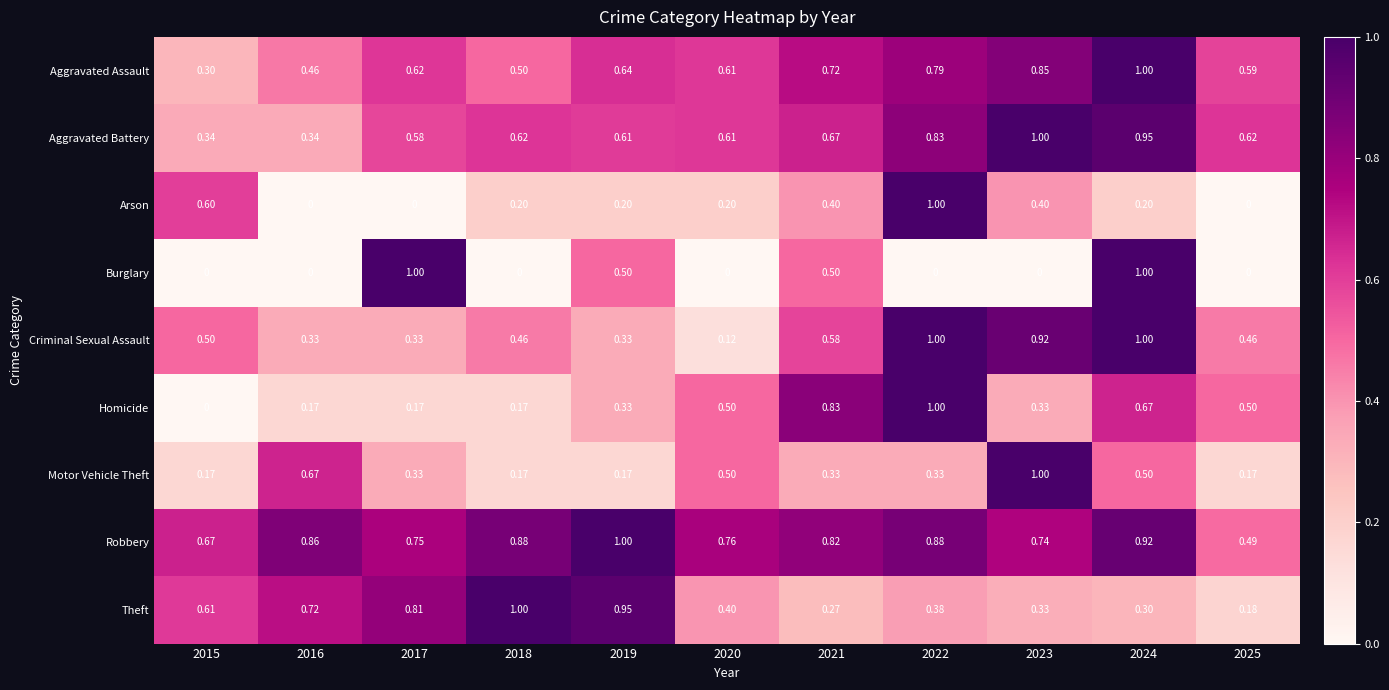

Is the value of Arson at 2022 greater than the value of Homicide at 2015?

Yes